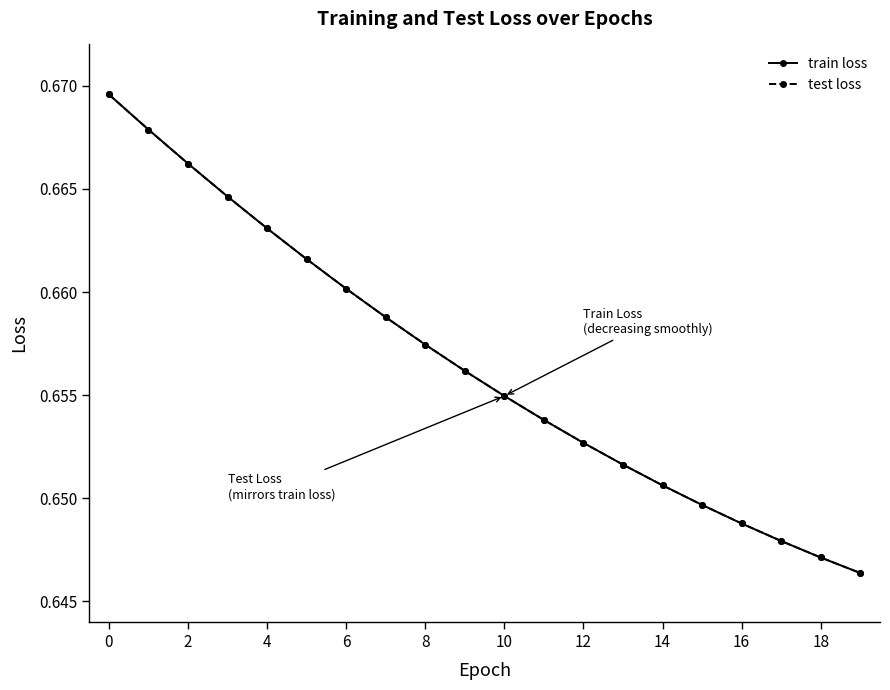

At which label does test loss reach its minimum?

19